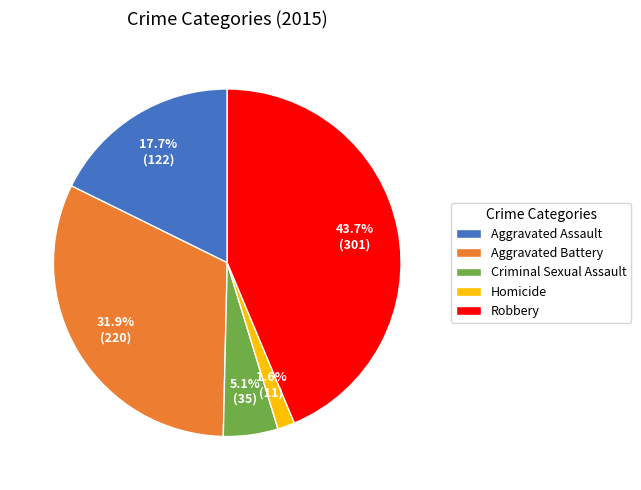

The Aggravated Battery slice represents 27% of the pie. True or false?

False